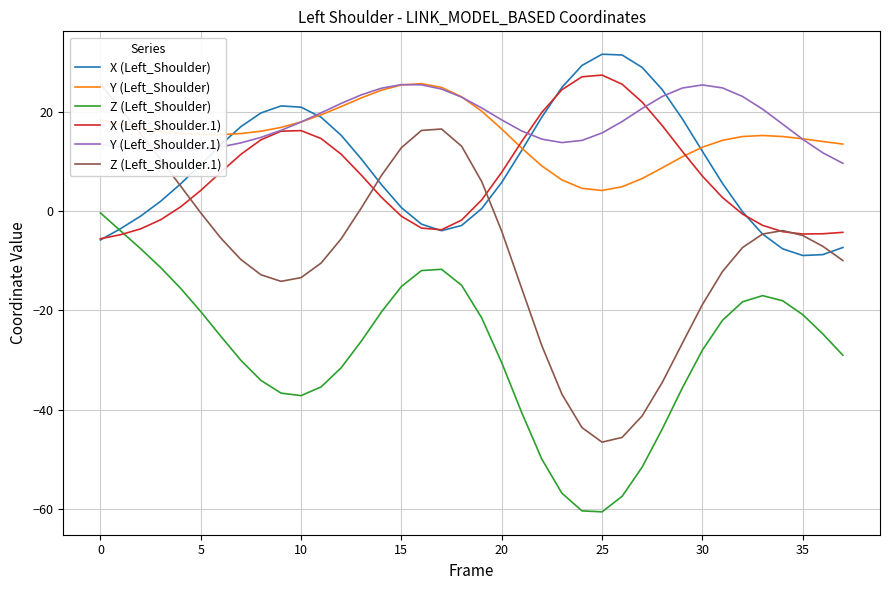

How many values in the Z (Left_Shoulder) series are below -25?

20